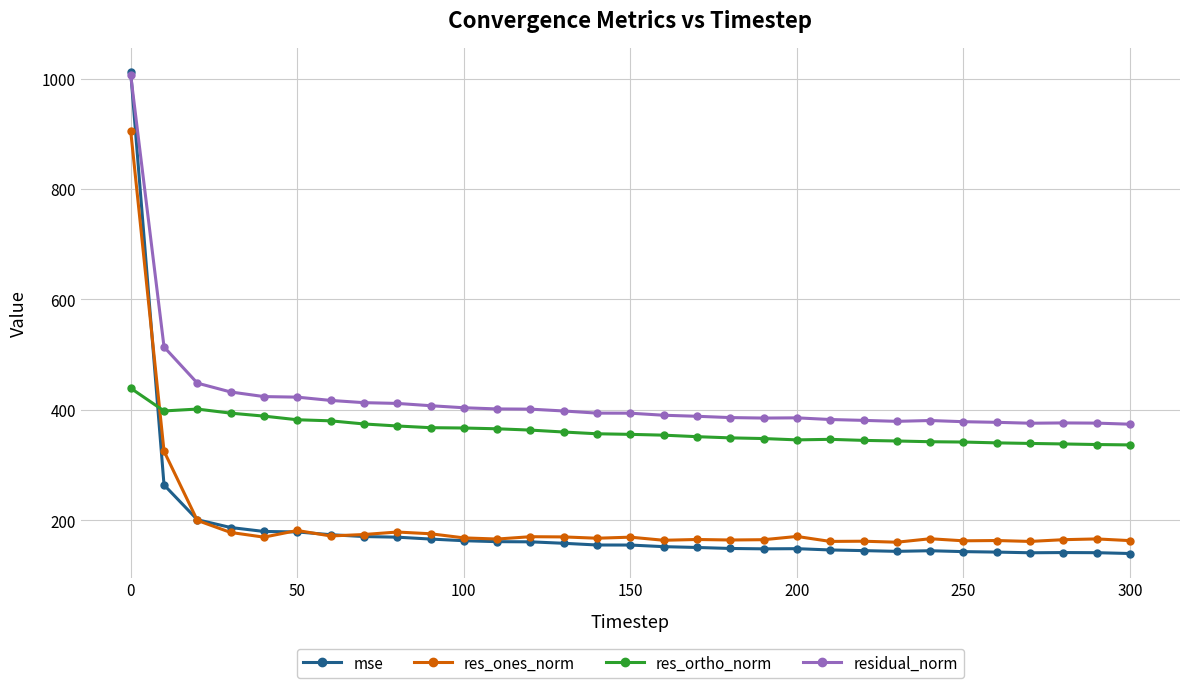

What is the maximum value for residual_norm?

1005.8